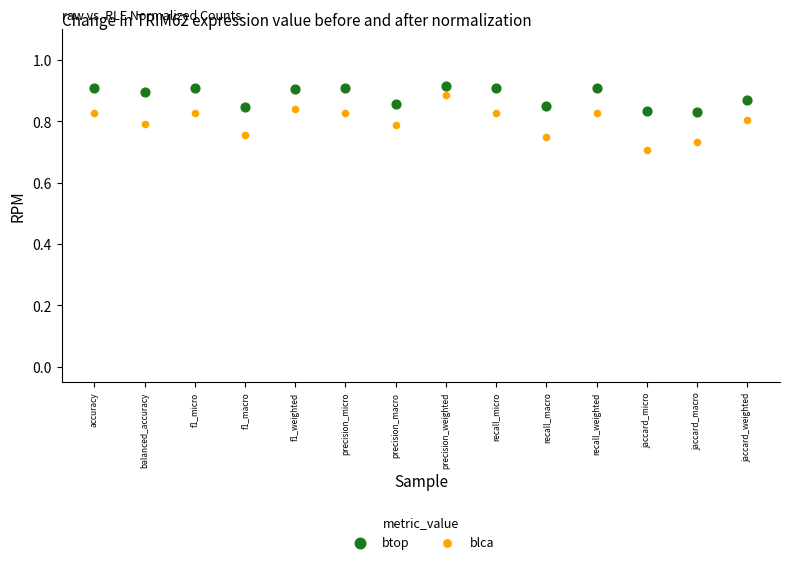

Which series reaches the minimum Y coordinate?

blca